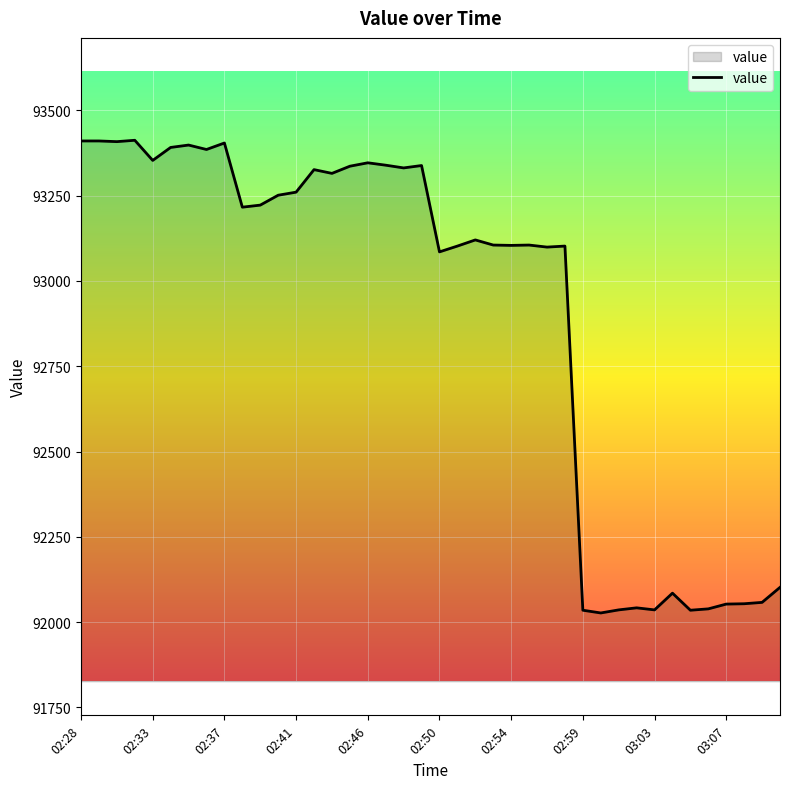

How many values are below 93216?

20